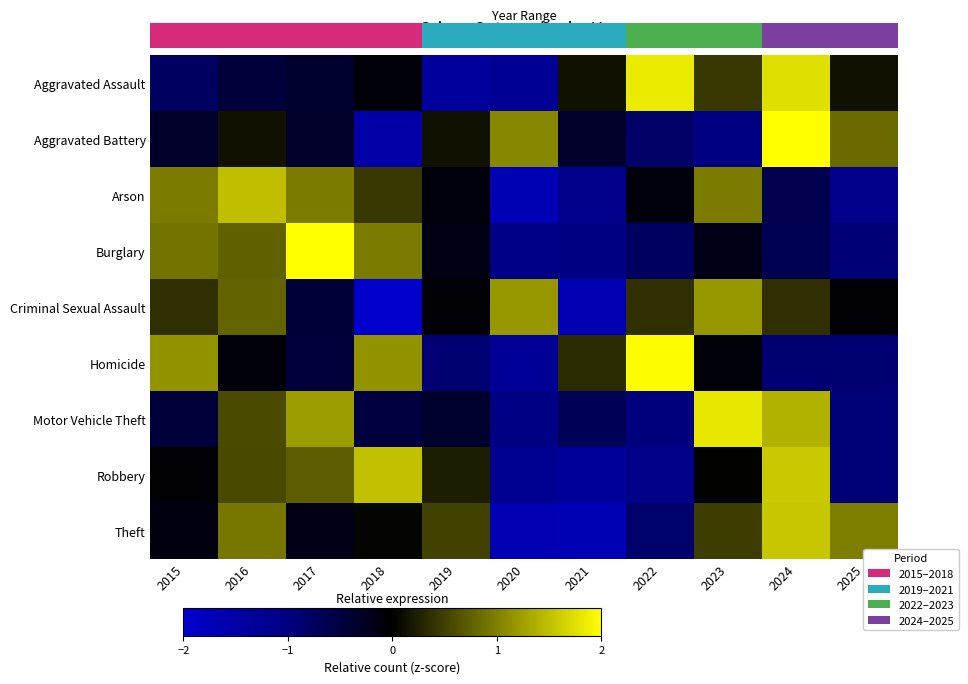

Read the Aggravated Battery value at 2024.

2.2